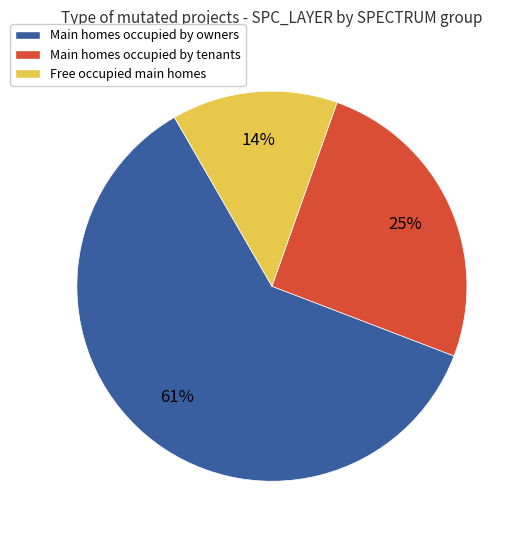

Rank the categories by value from highest to lowest.

Main homes occupied by owners, Main homes occupied by tenants, Free occupied main homes